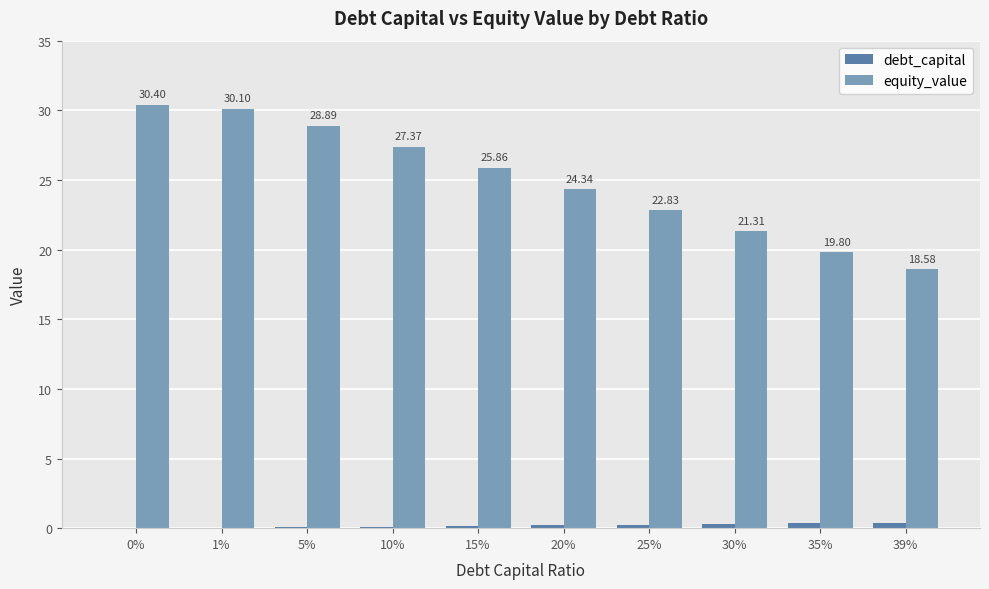

Count the number of categories in the chart.

10